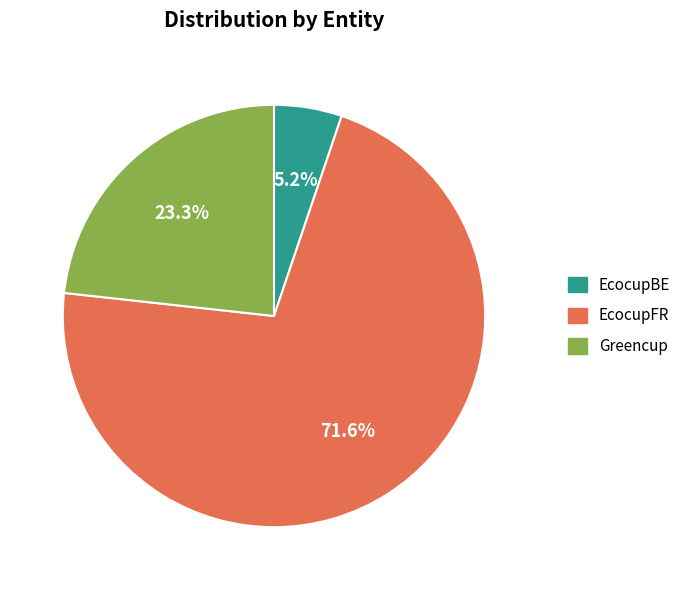

Is it true that EcocupFR is 63% of the pie?

False